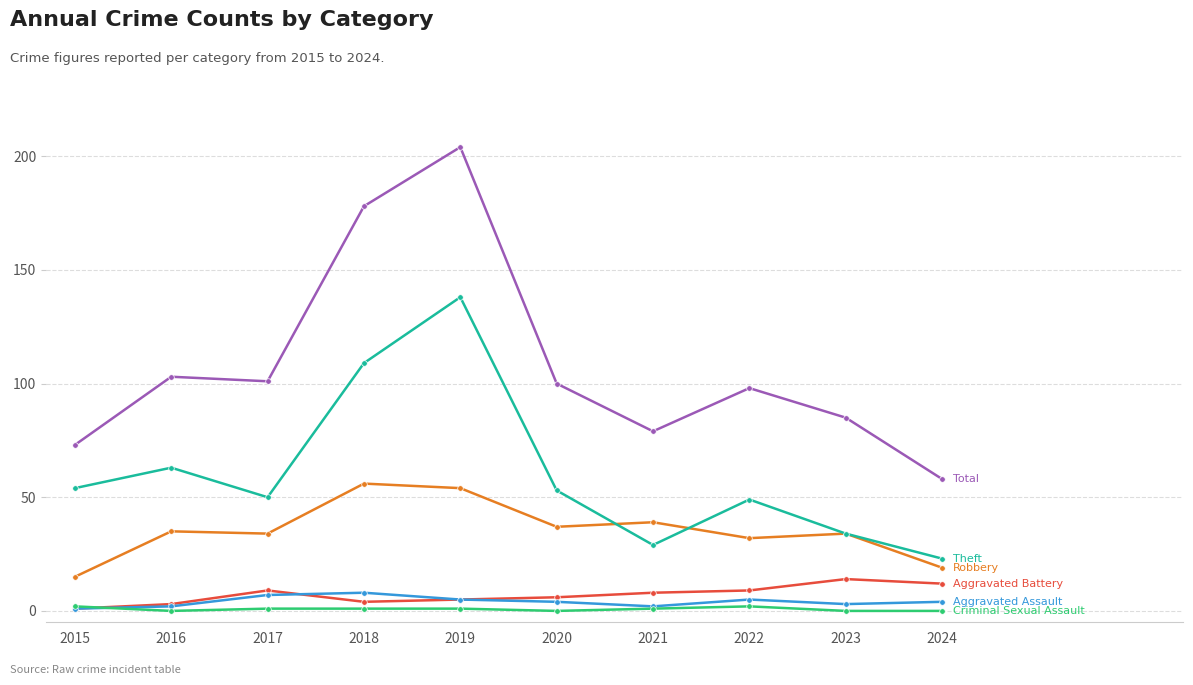

At which category is the sum across all series the highest?

2019